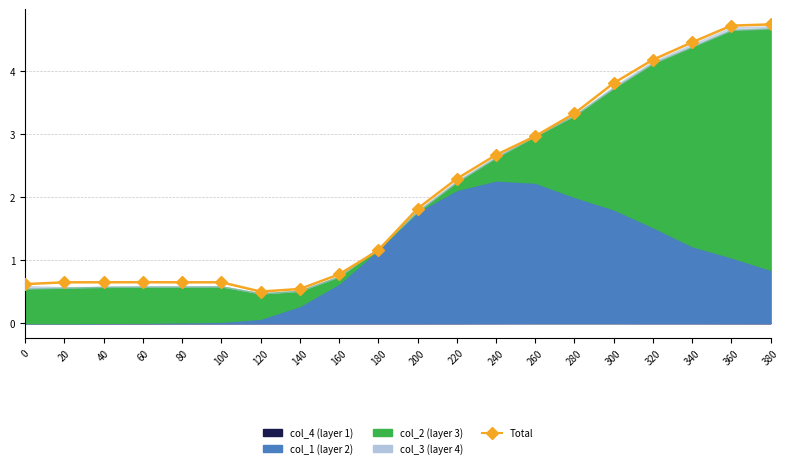

What is the average value?

2.1